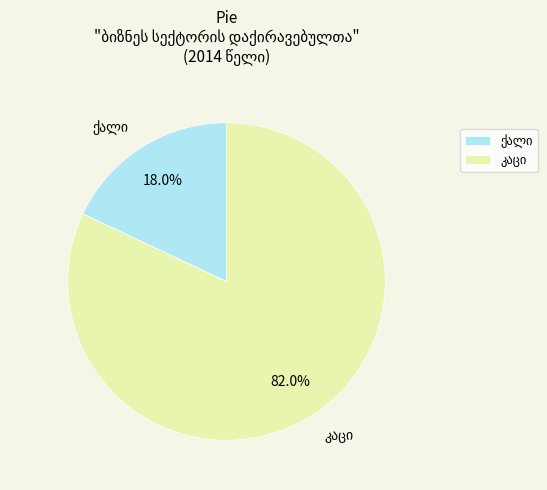

What percentage is the კაცი slice, to the nearest percent?

82%